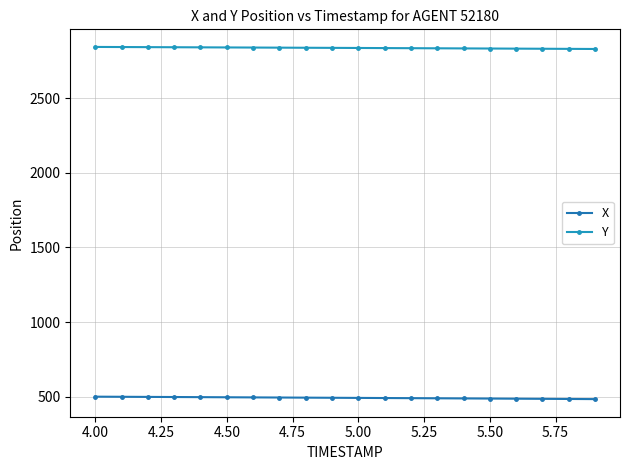

True or false: Y and X cross at least once.

False